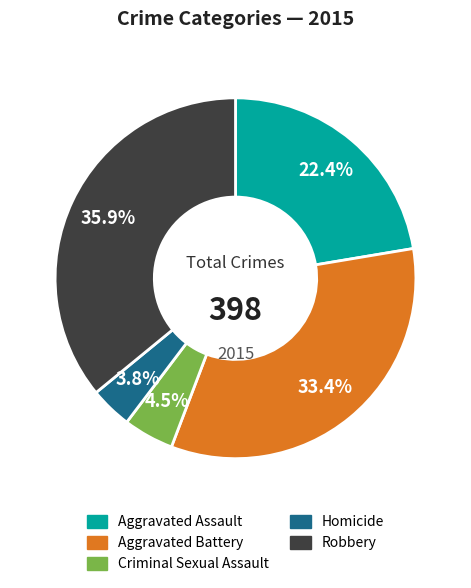

How many slices are in this pie chart?

5